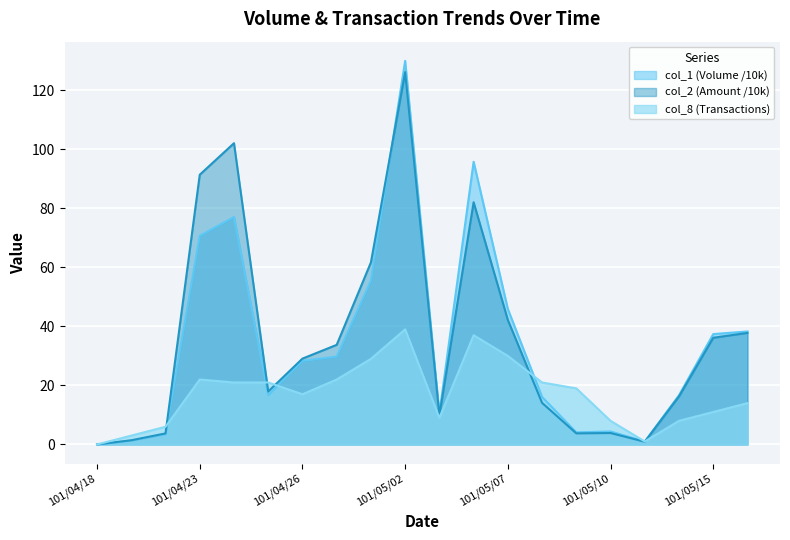

What is the value of the col_8 point at the 12th from the left?

37.0